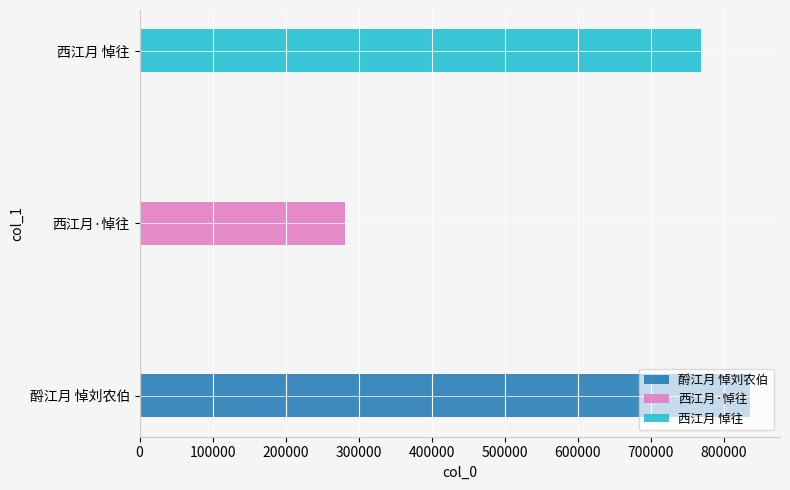

True or false: the data shows 768157 at 西江月 悼往.

True